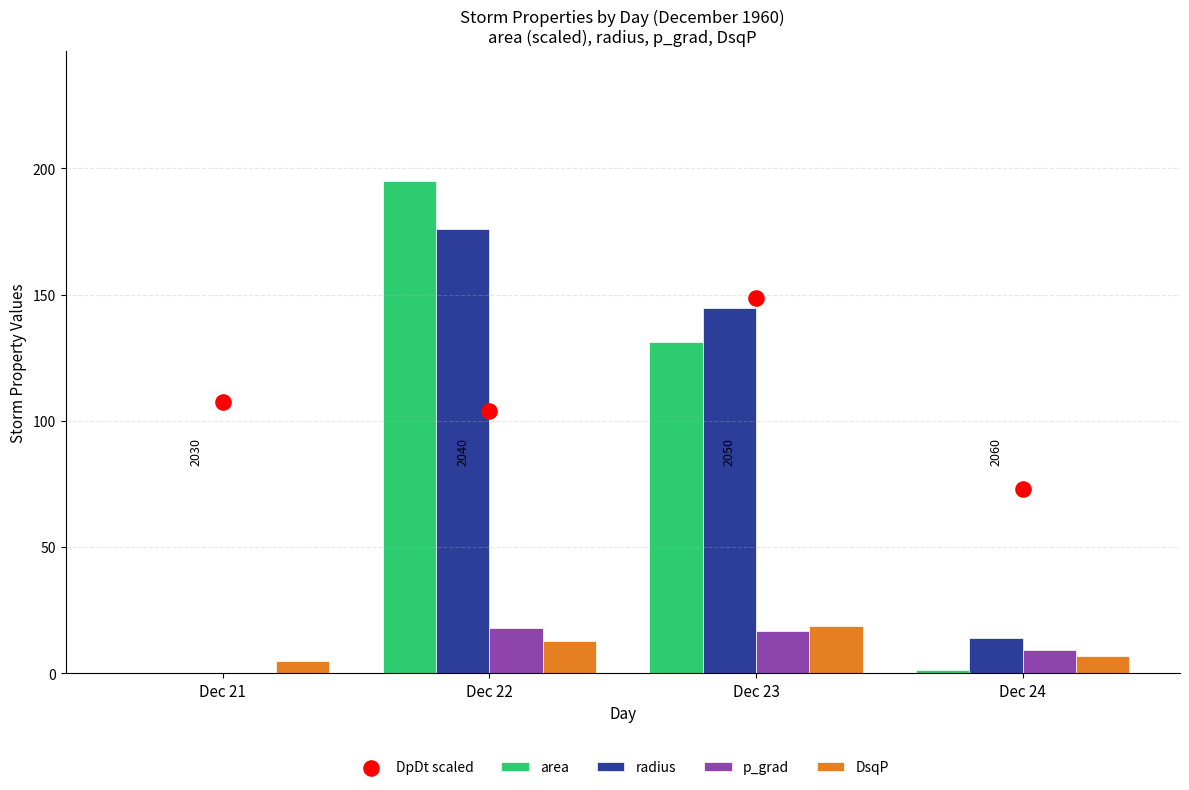

Which series reaches the maximum Y coordinate?

area